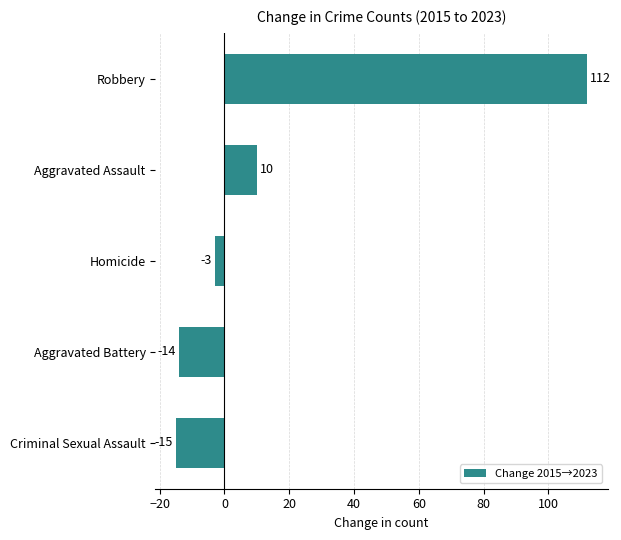

Between Homicide and Robbery, which is larger?

Robbery